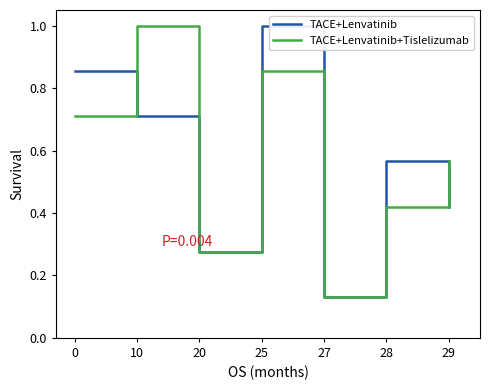

Is it true that TACE+Lenvatinib+Tislelizumab equals 1.0 at 10?

True